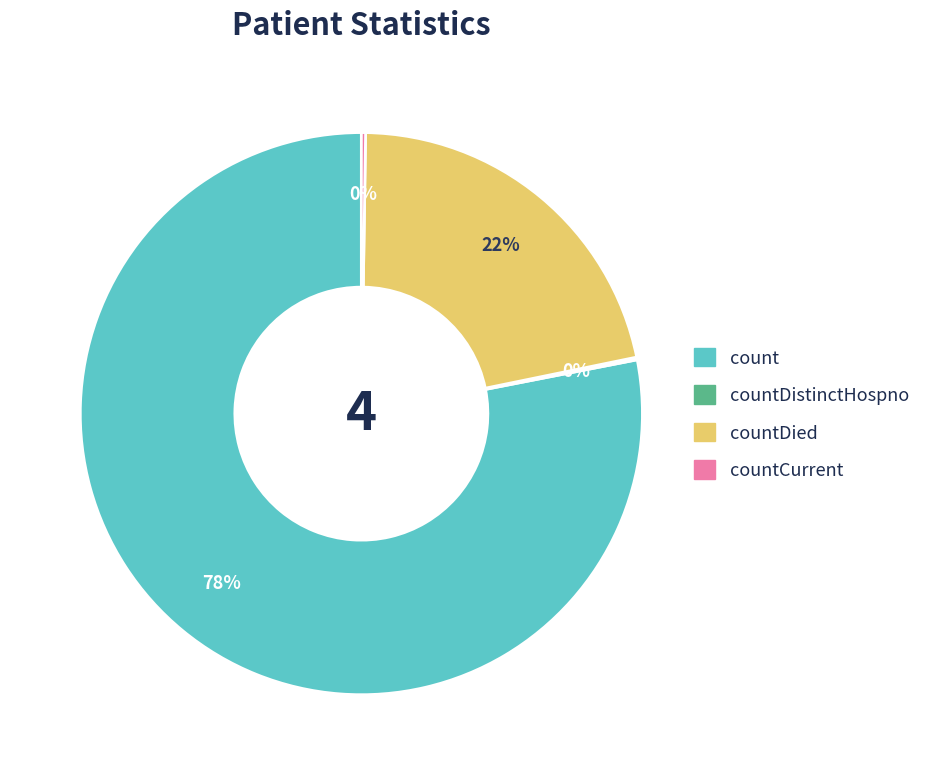

Which slice is the largest?

count